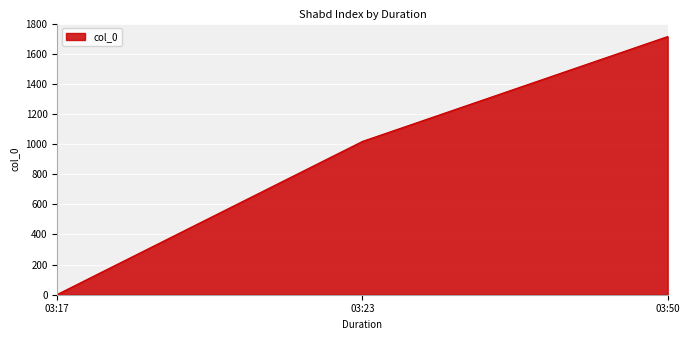

Which has a higher value, 03:50 or 03:17?

03:50